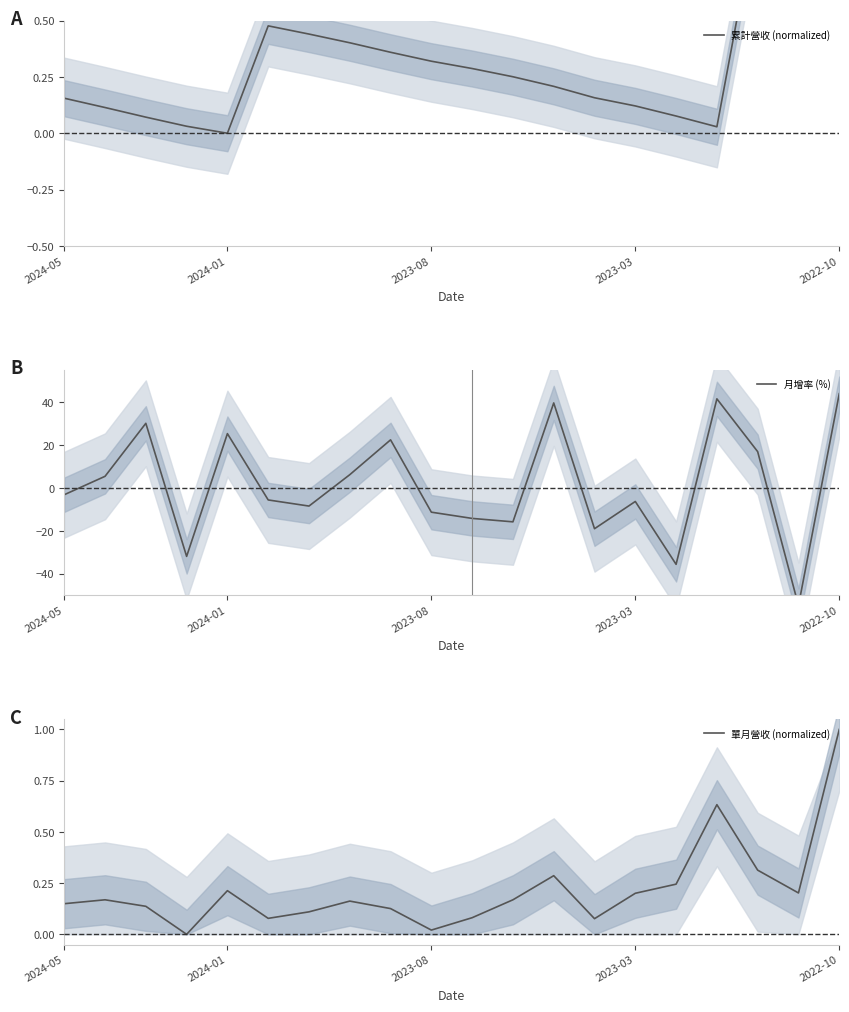

Which has a higher value, 2024-05 or 10?

10